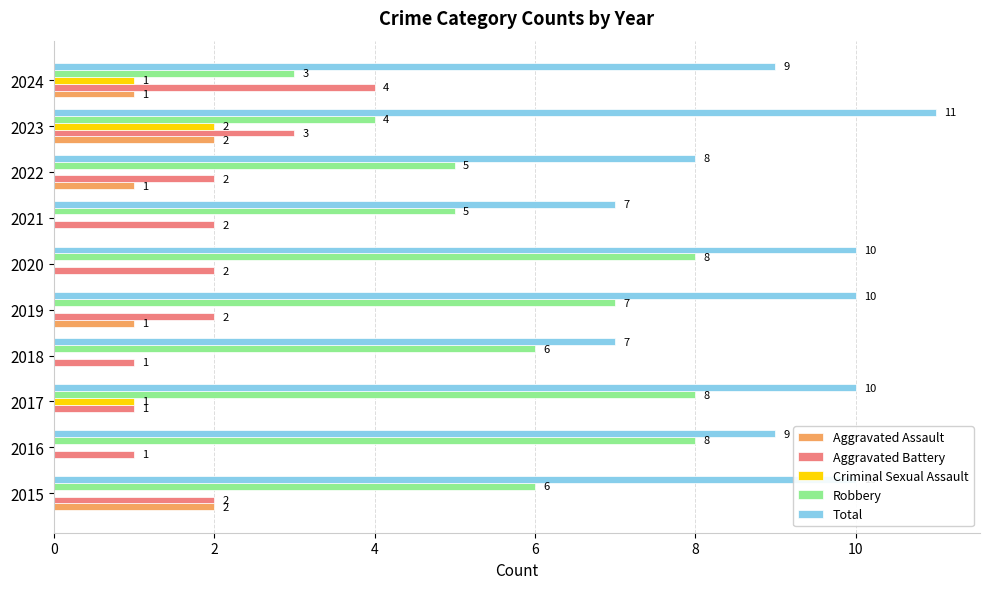

Is it true that Aggravated Battery equals 1 at 2016?

True